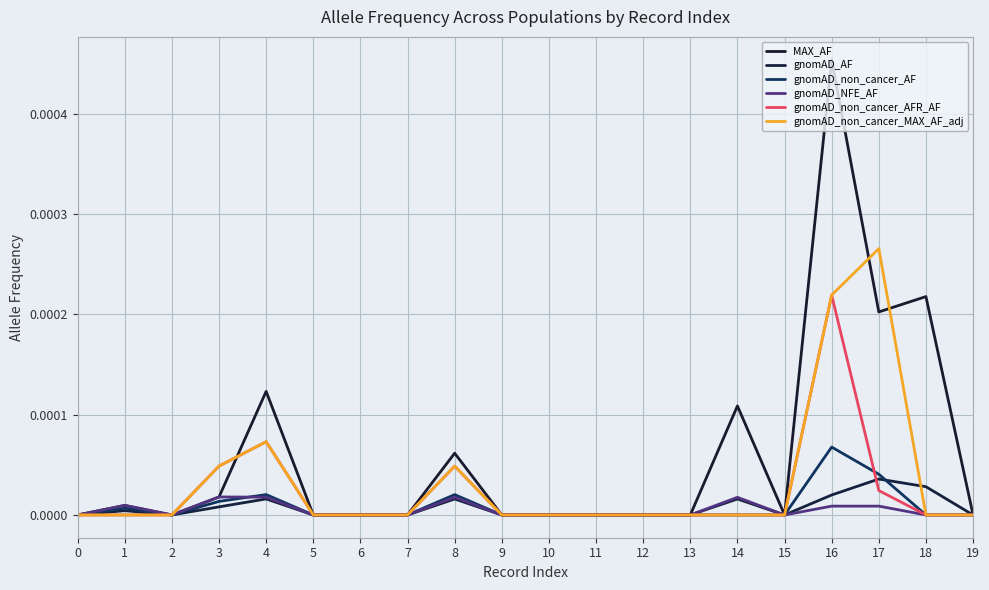

Is the value of MAX_AF at 18 greater than the value of gnomAD_NFE_AF at 10?

Yes